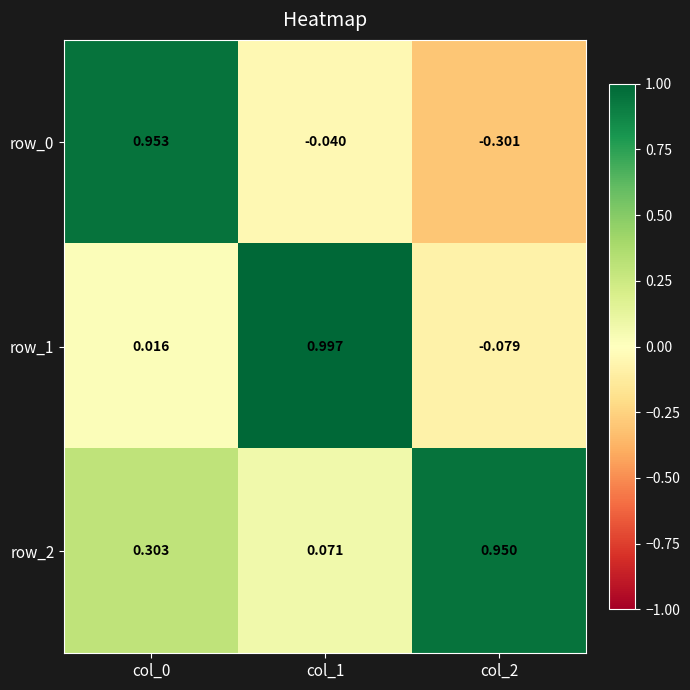

How many values in the row_1 series exceed 0?

2